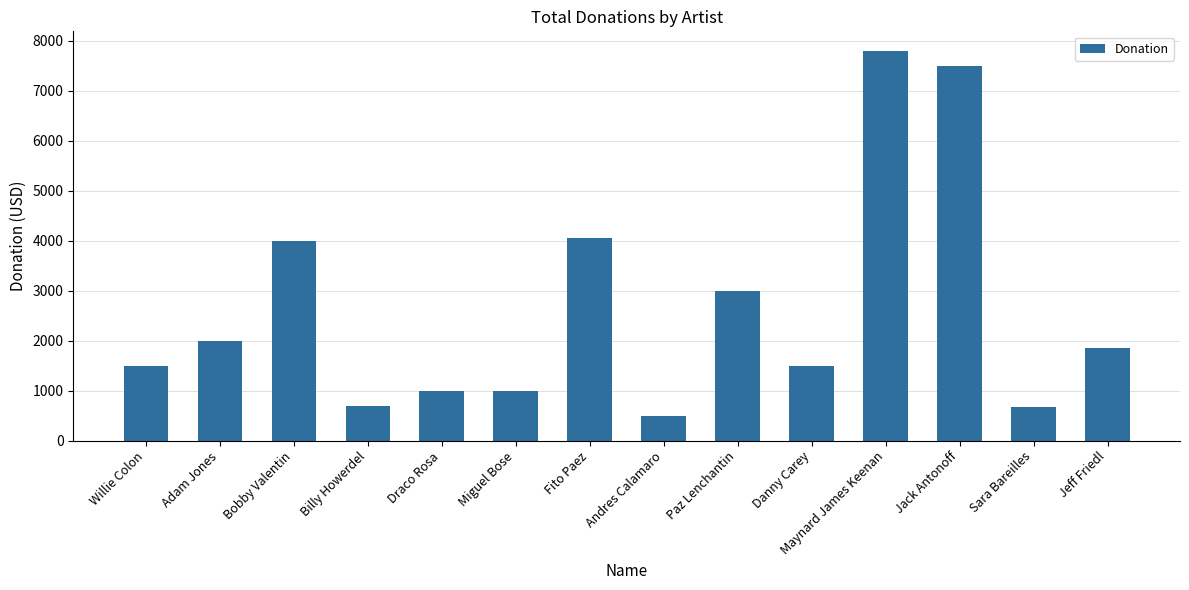

What is the difference between the values at Jeff Friedl and Draco Rosa?

852